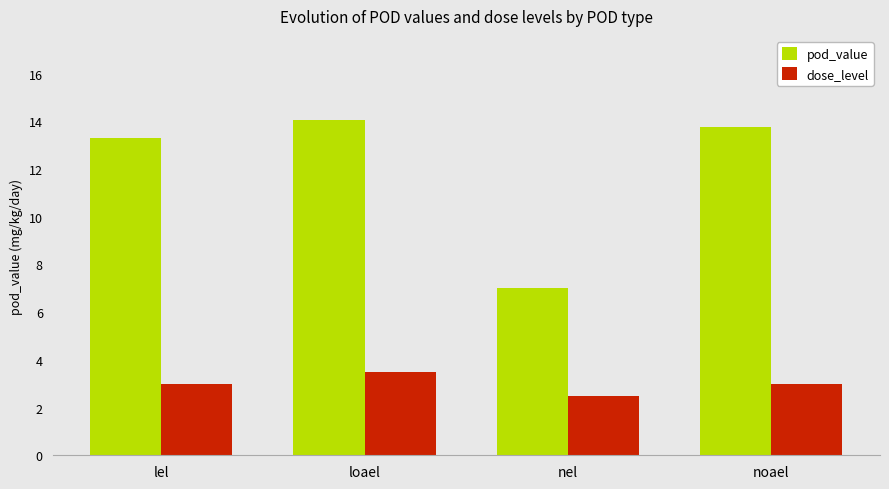

Which series has the widest spread of values?

pod_value